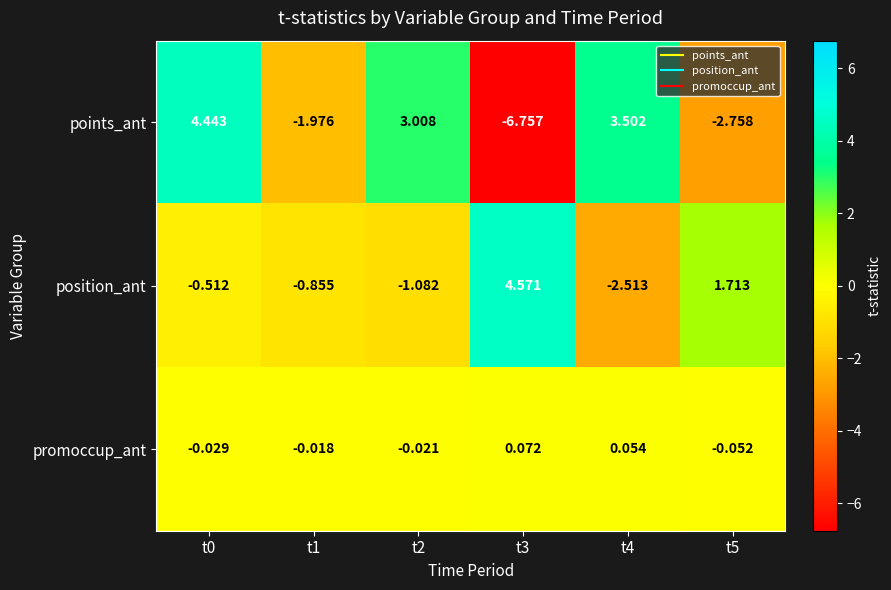

Is the value of position_ant at t2 greater than the value of points_ant at t3?

Yes